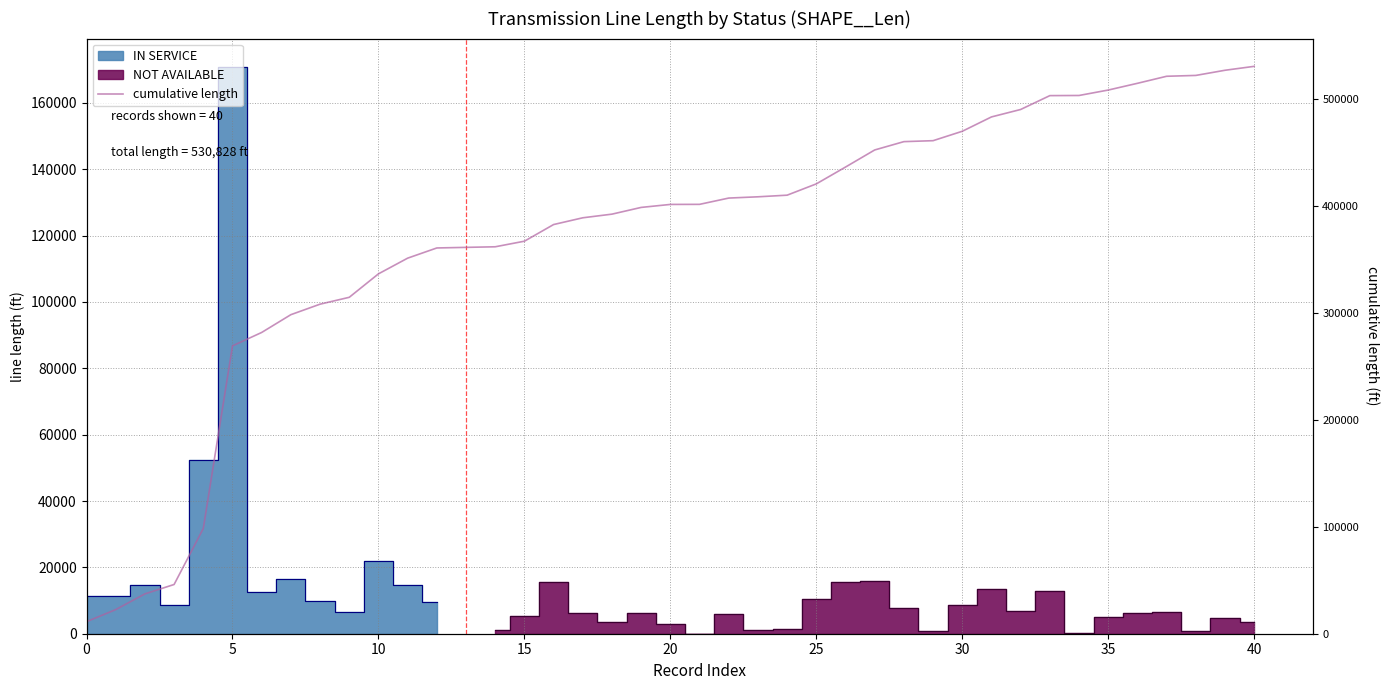

What is the difference between the maximum and minimum values?

519551.2